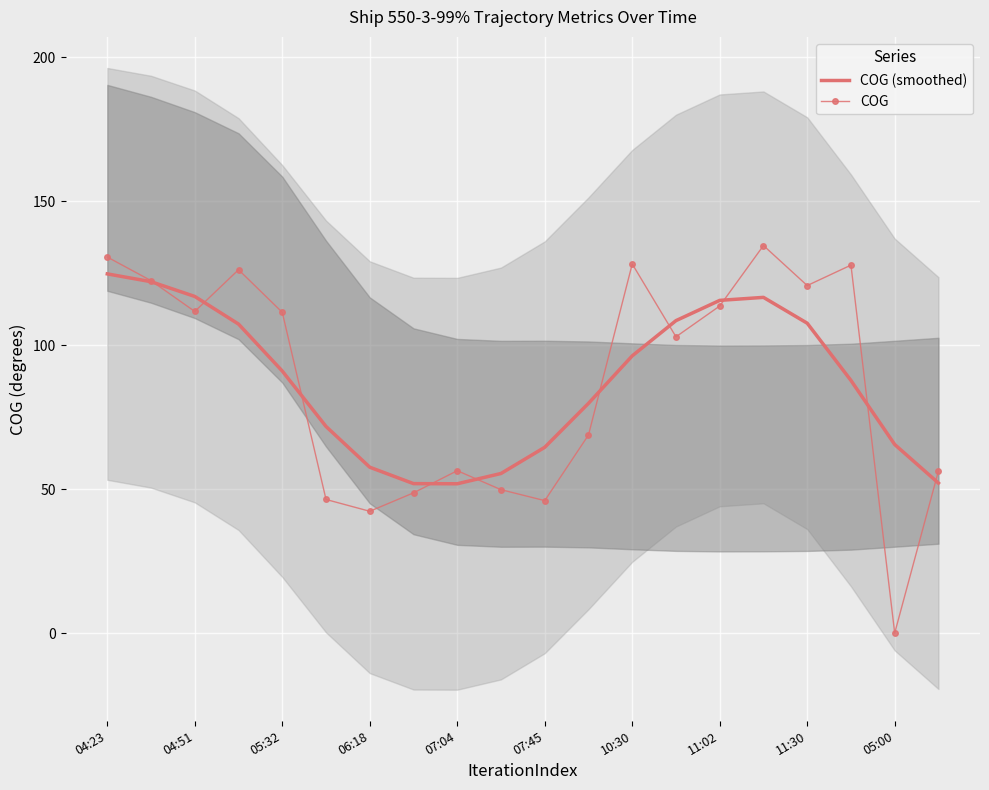

Is the value of COG at 04:51 greater than the value of COG (smoothed) at 05:32?

Yes